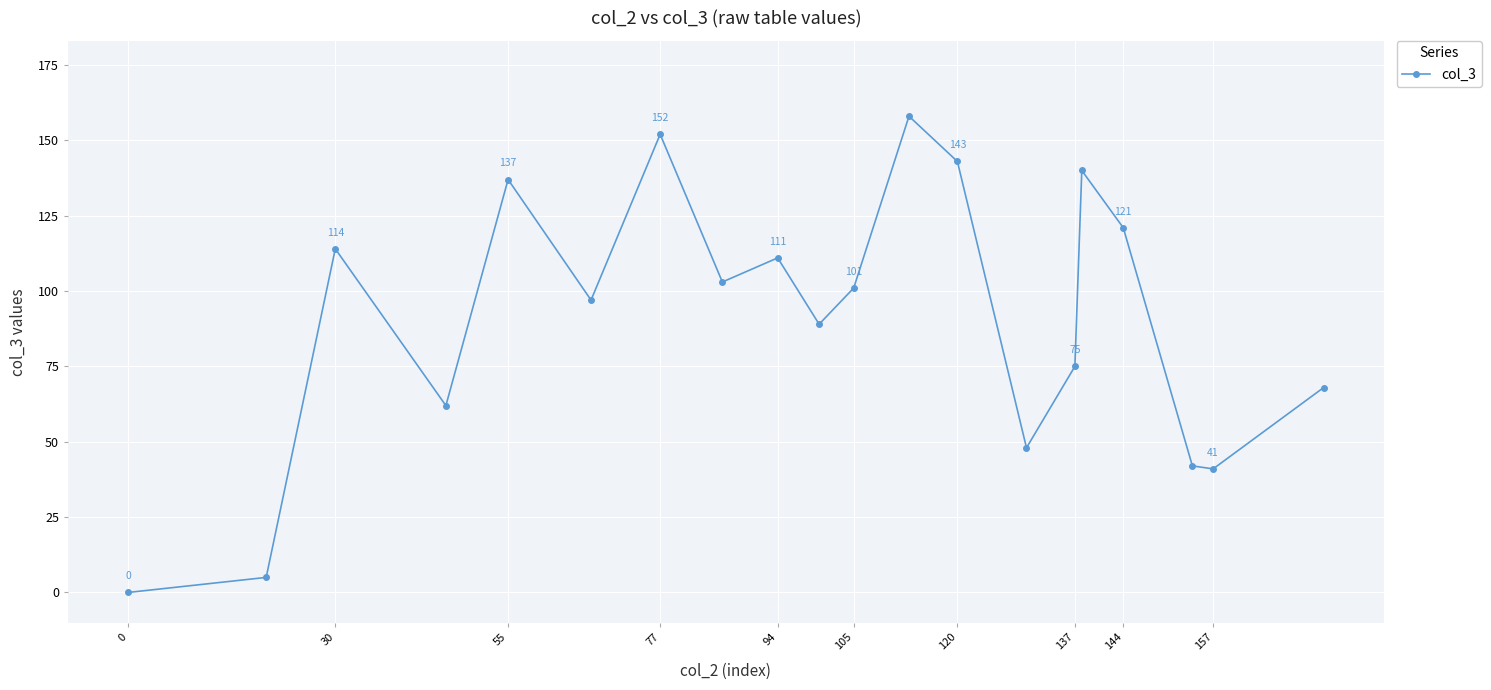

How many points are higher than both their immediate neighbors (excluding endpoints)?

6